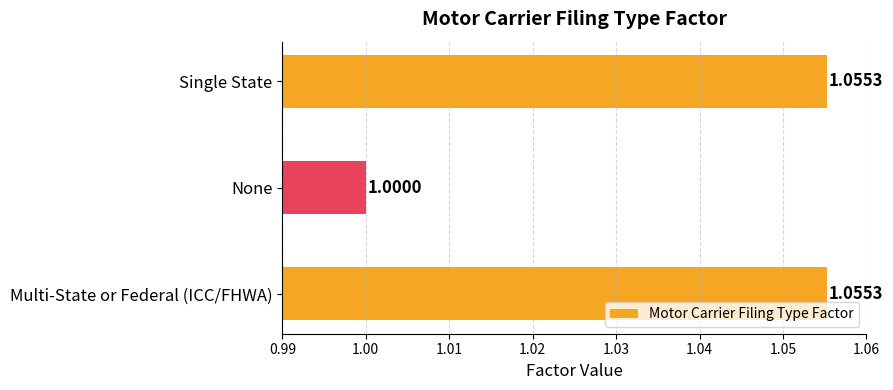

What is the minimum value shown in the chart?

1.0